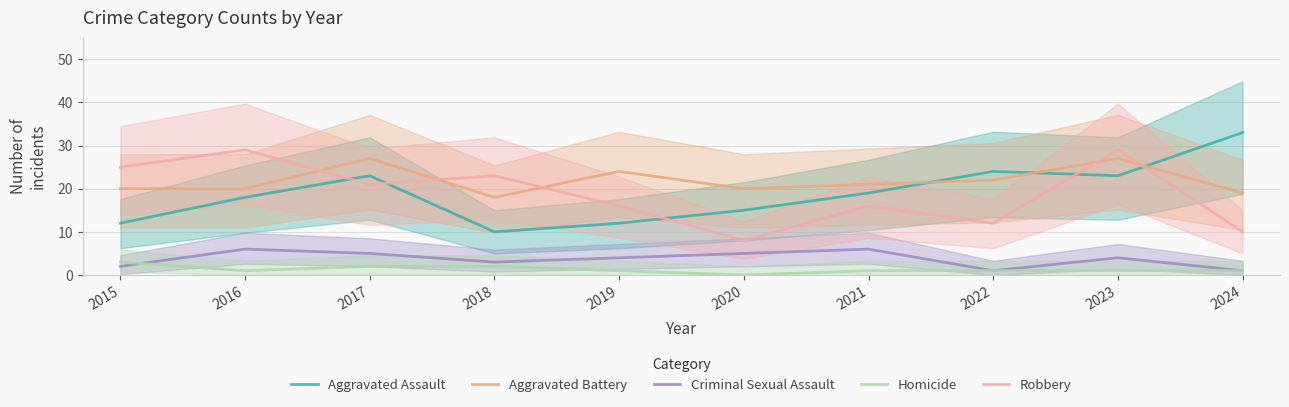

What is the difference between the second highest and second lowest values in the Homicide series?

1